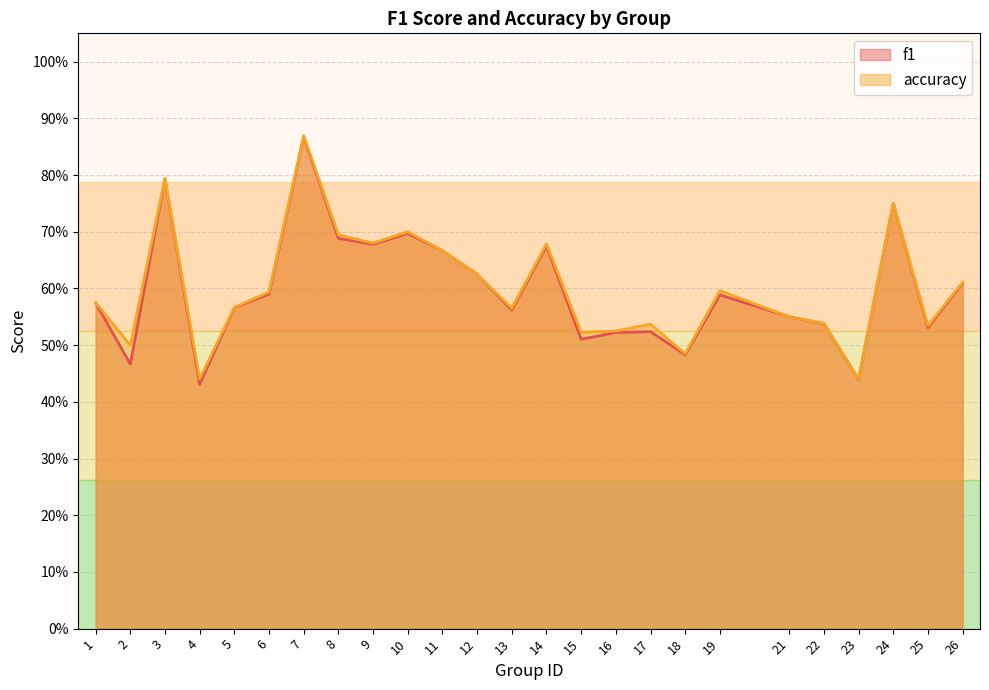

Which series has the largest range (max minus min)?

f1